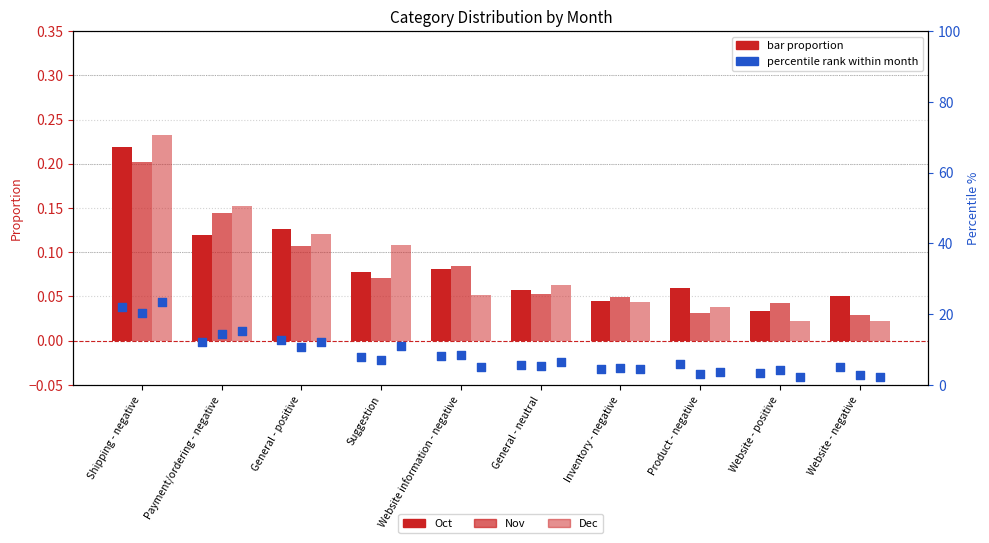

At how many categories does at least one series exceed 13?

2